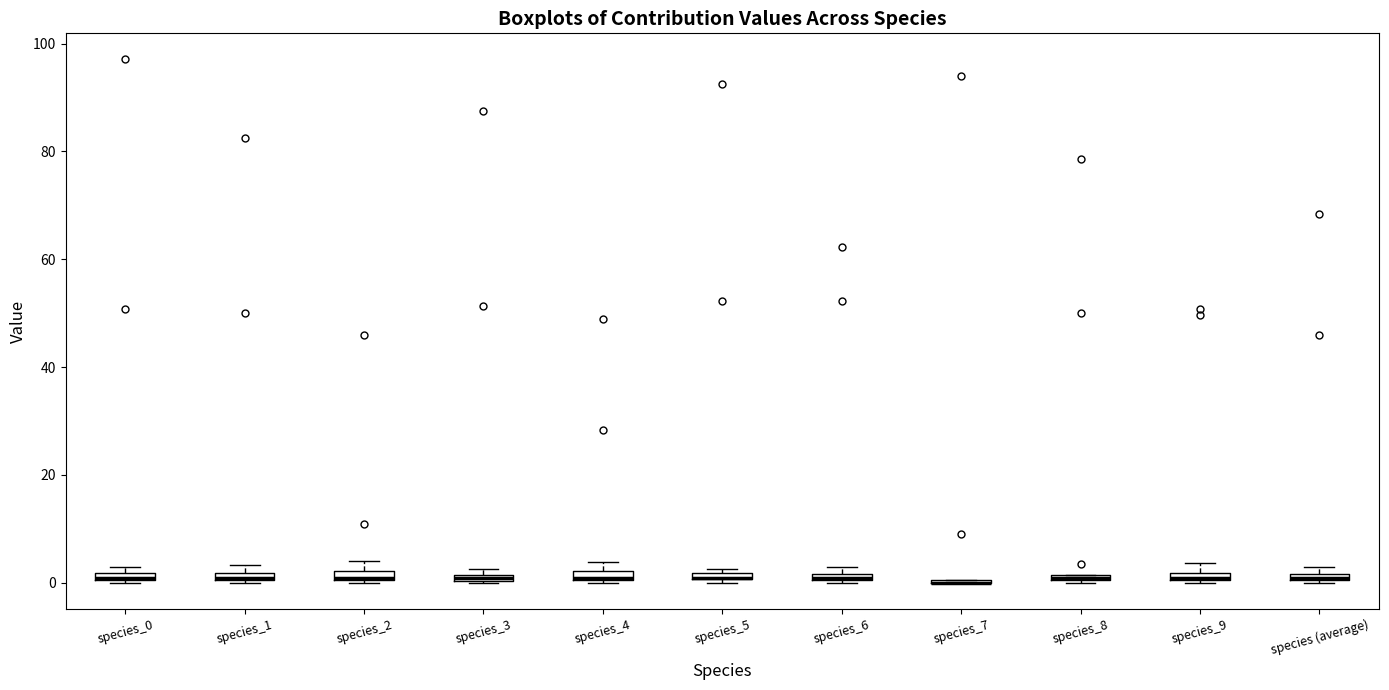

Where is the lower edge of the box for species_3 on the y-axis? The values are not printed on the chart, so give them approximately, as read against the axis.

0